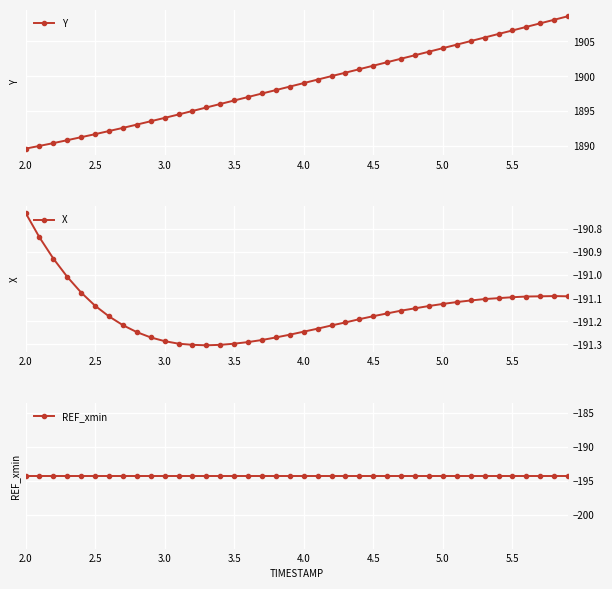

True or false: Y and REF_xmin intersect in this chart.

False